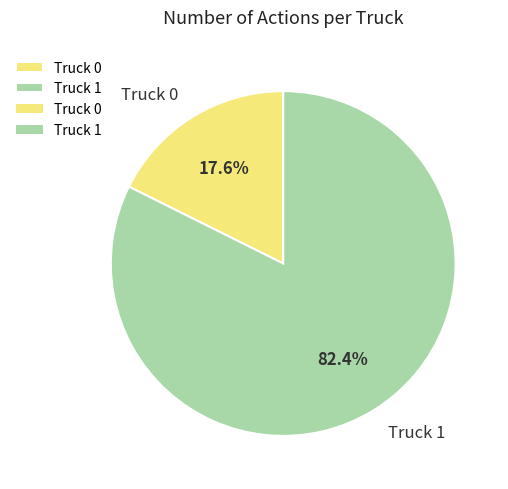

What is the largest slice in the pie chart?

Truck 1